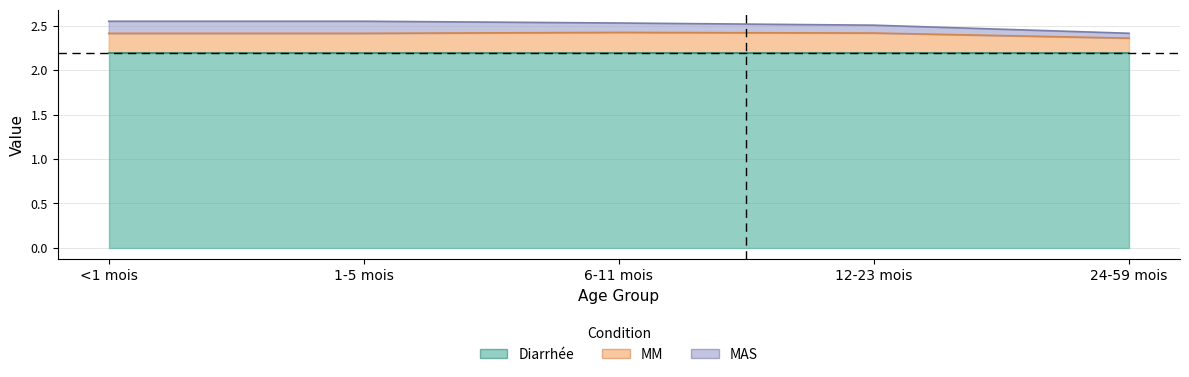

What is the sum of all MM values?

1.0